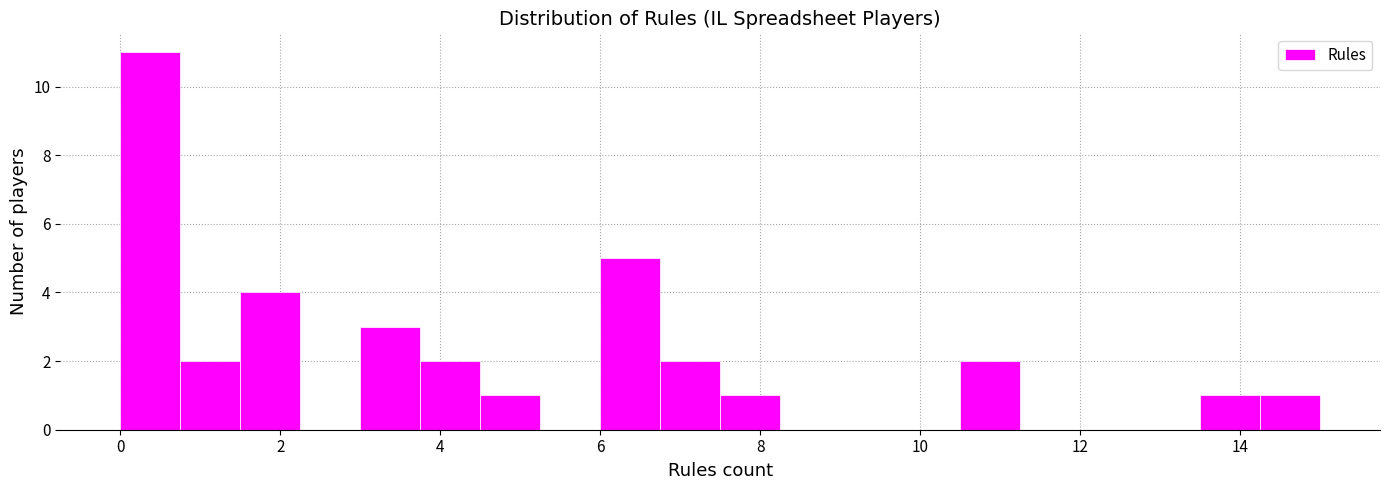

Read against the x-axis, roughly where is the centre of the tallest bar?

0.4